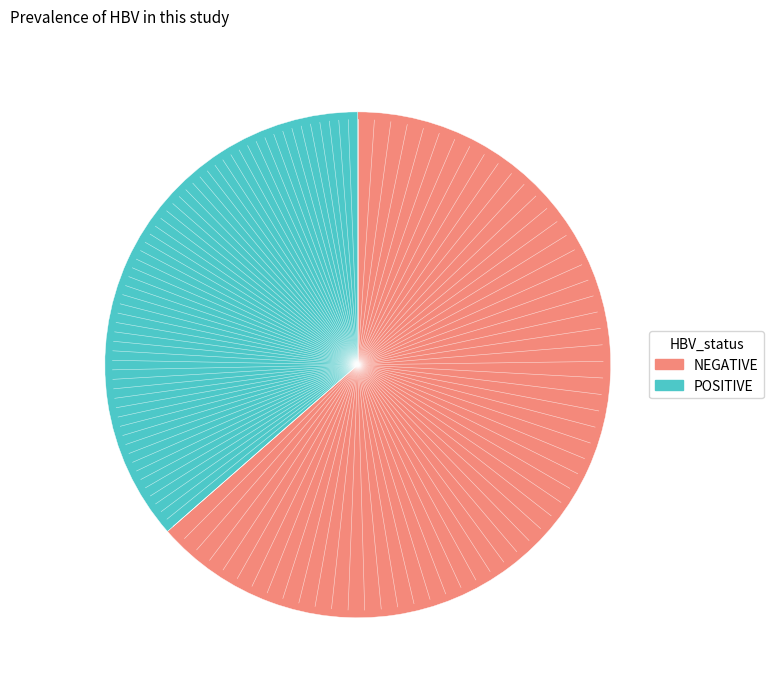

Does POSITIVE represent more than half of the total?

No